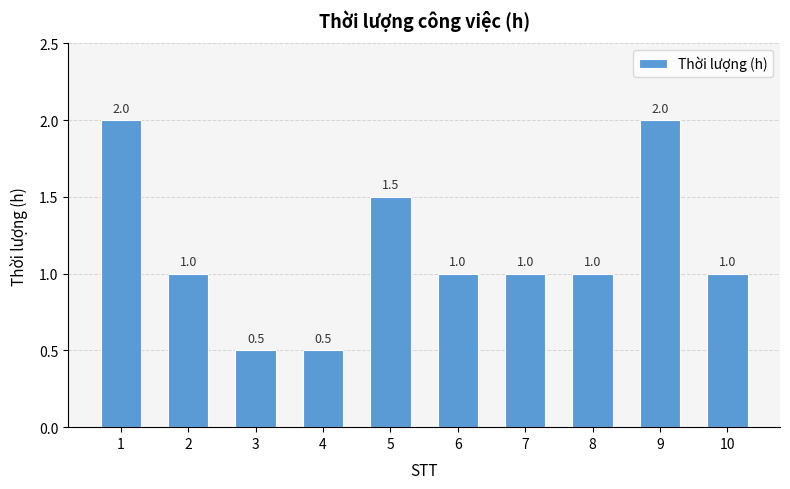

How many values are between 1 and 2?

8